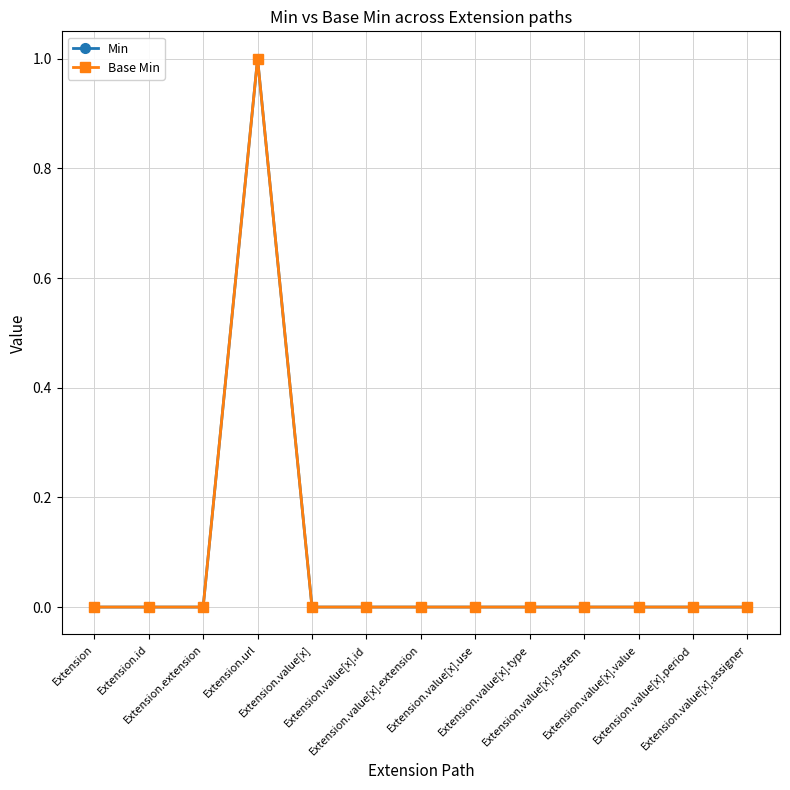

At Extension.value[x].type, list the series in order from smallest to largest.

Min, Base Min